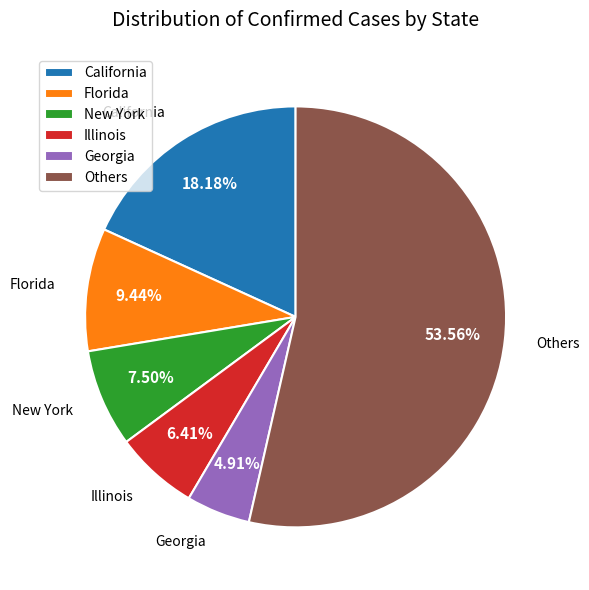

To the nearest percent, what is the average slice percentage?

17%